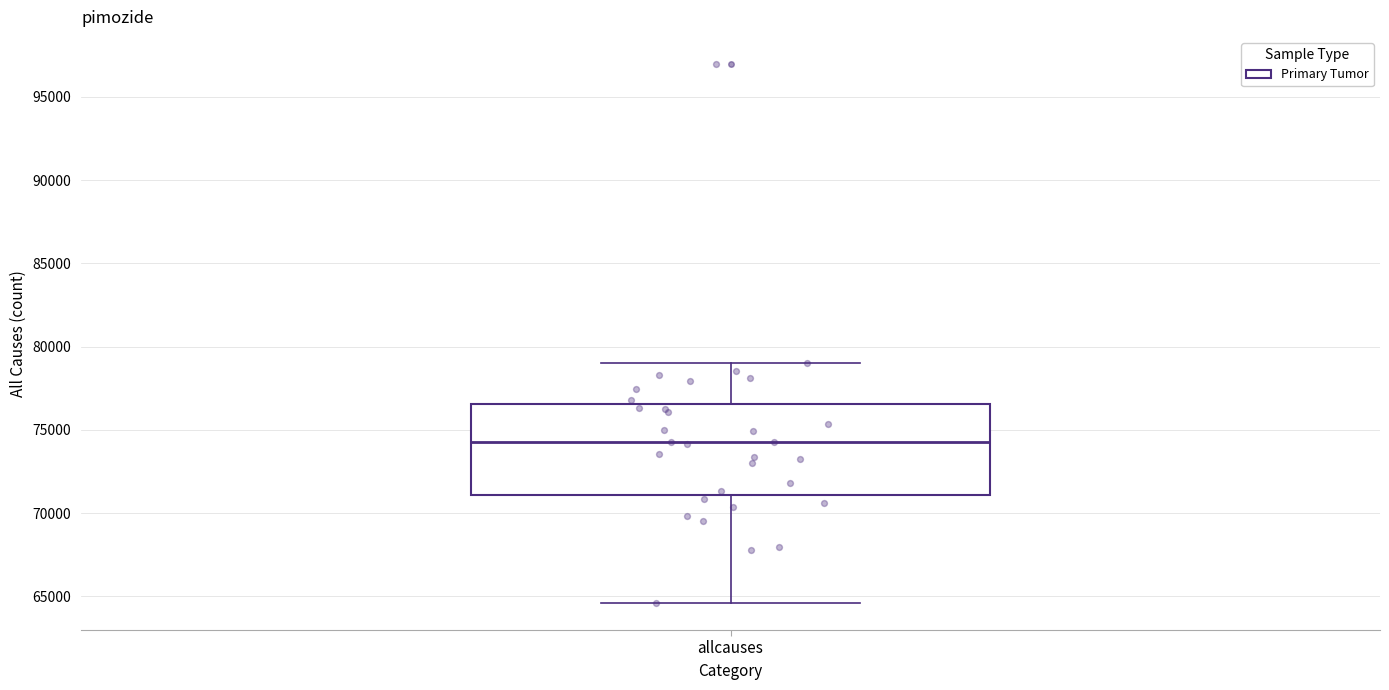

Read this box plot against the y-axis: the position of the median line, the range covered by the box, and the ends of both whiskers. The values are not printed on the chart, so give them approximately, as read against the axis.

median 74500, box 71000 to 76500, whiskers 64500 to 79000